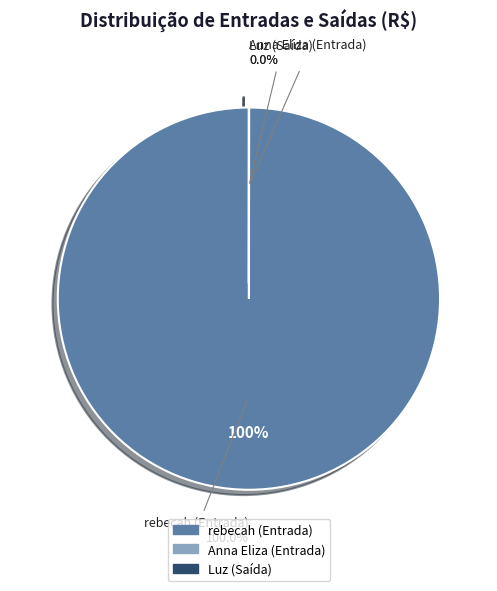

To the nearest percent, what is the average slice percentage?

33%